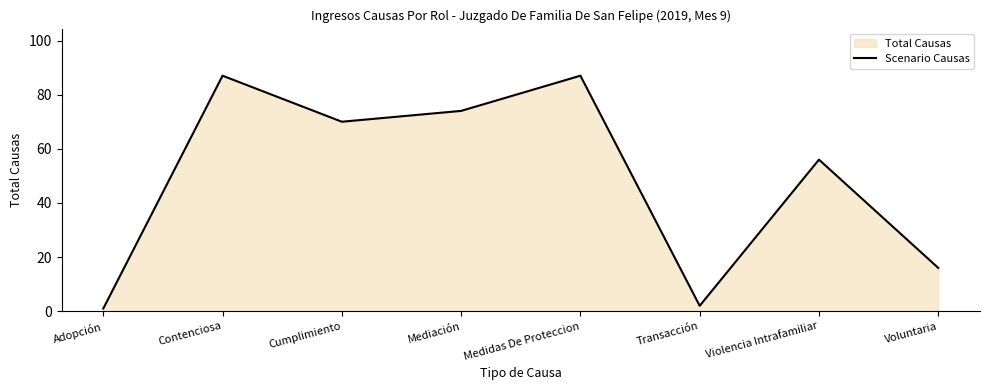

What position from the right is Adopción?

8